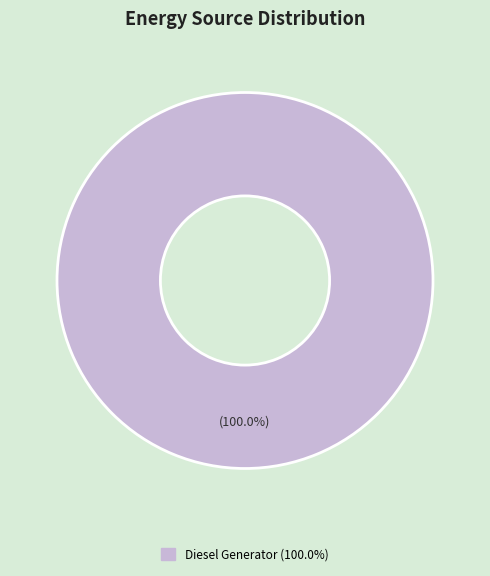

Is there any slice that represents more than half of the pie?

Yes